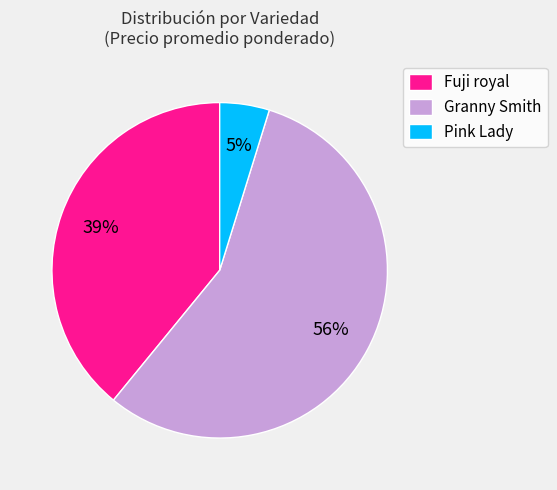

True or false: Fuji royal accounts for 39% of the total.

True